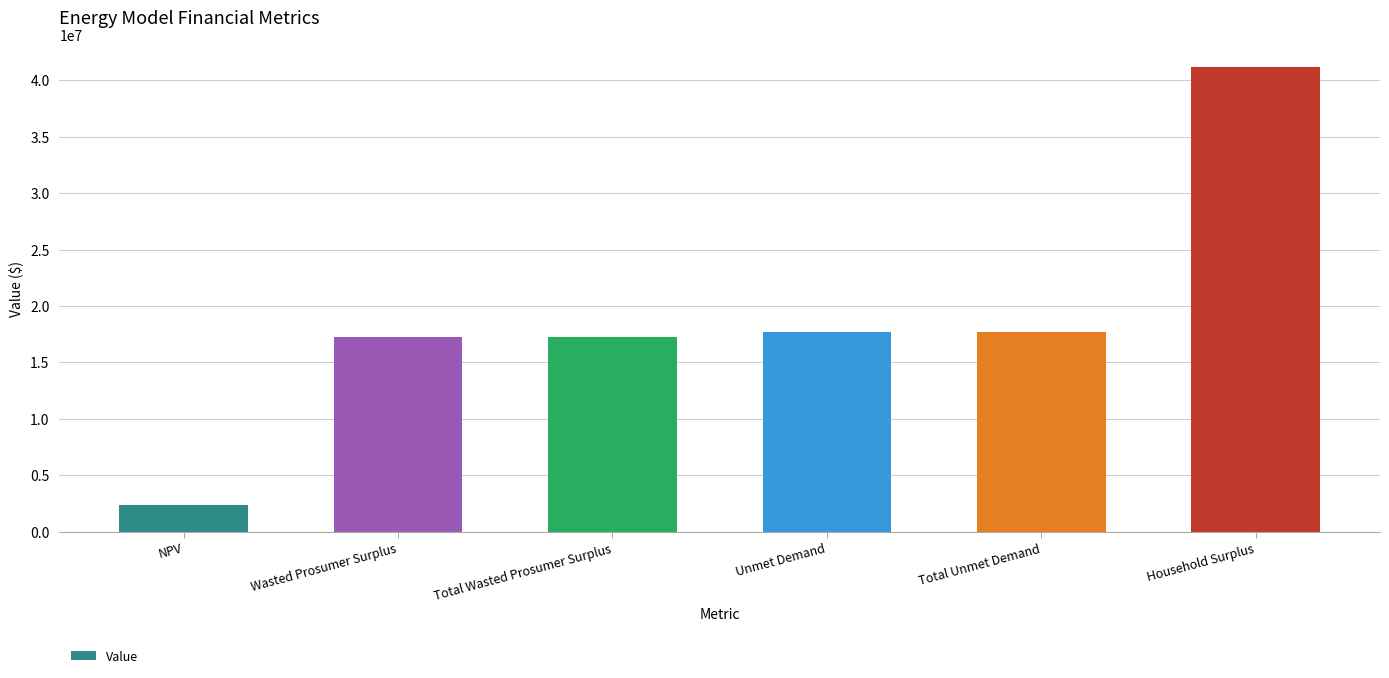

How many categories are shown in the chart?

6